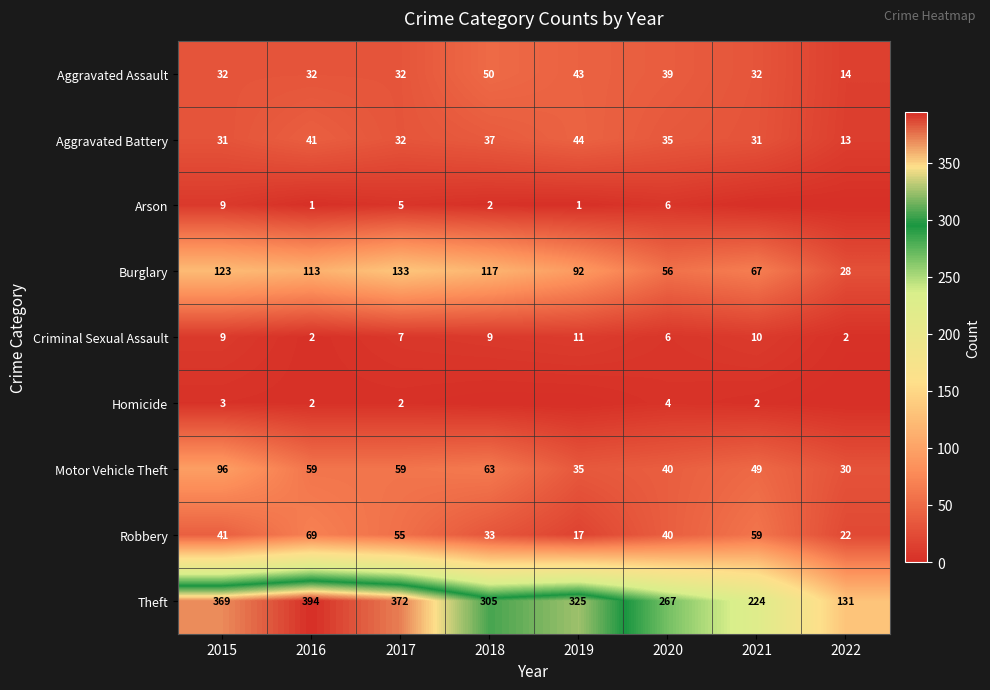

Between 2021 and 2017, which is larger?

2021